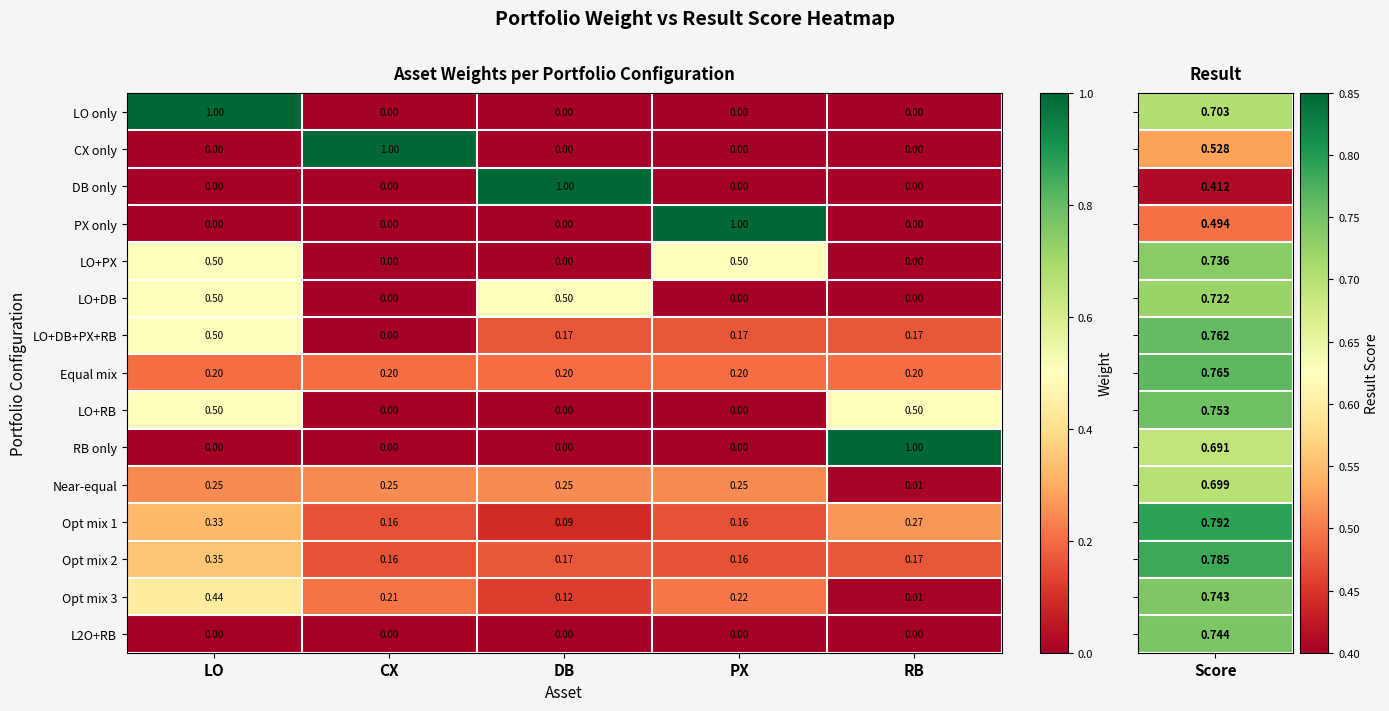

Which category has the highest value in the PX only series?

PX